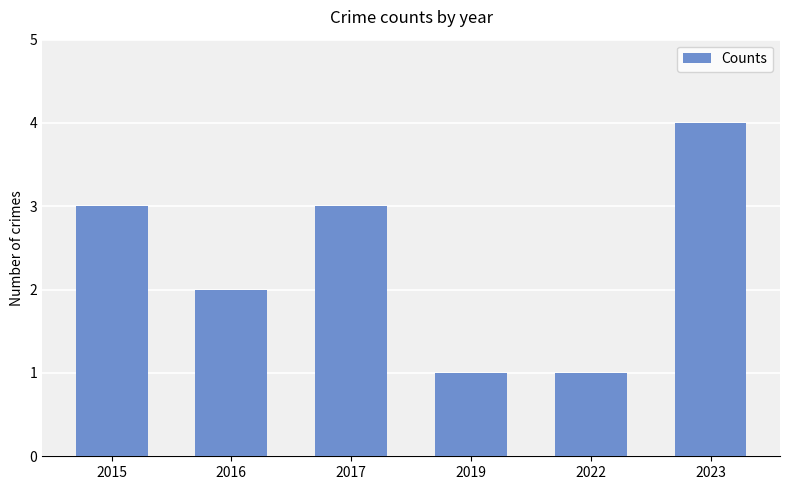

Are the bars horizontal?

No